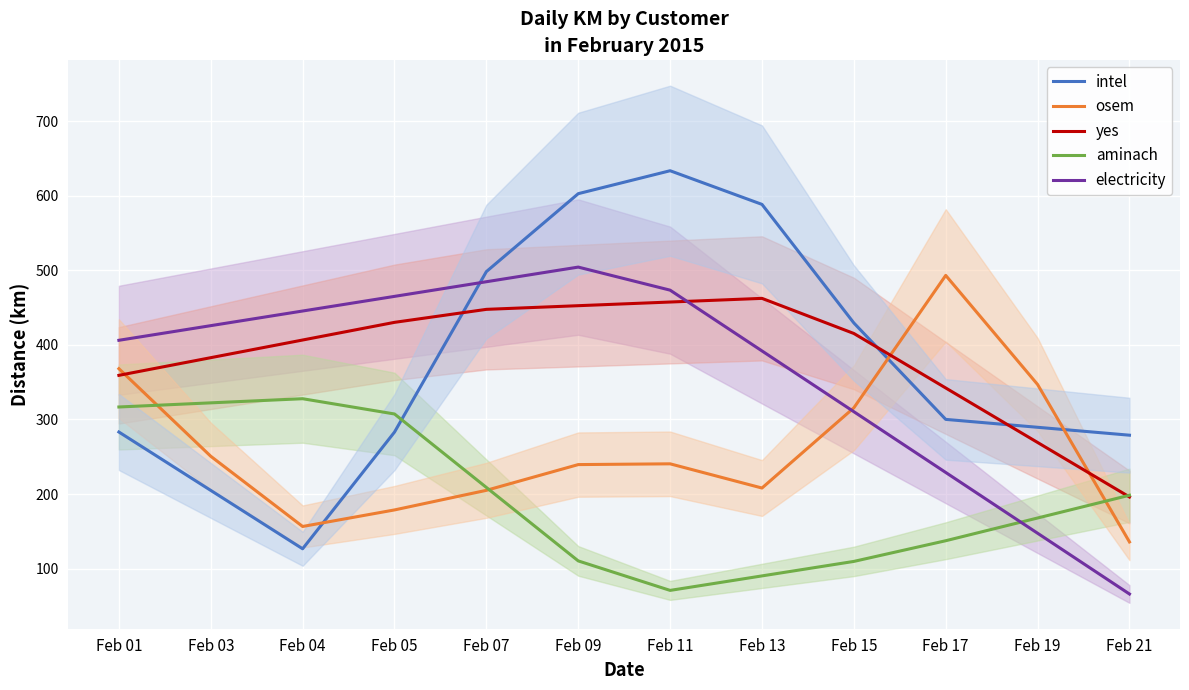

How many lines are shown in the chart?

5